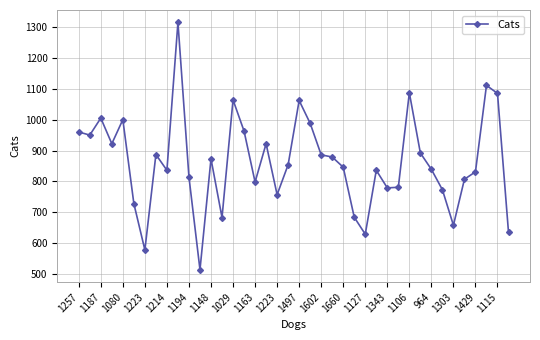

What is the difference between the second highest and second lowest values?

533